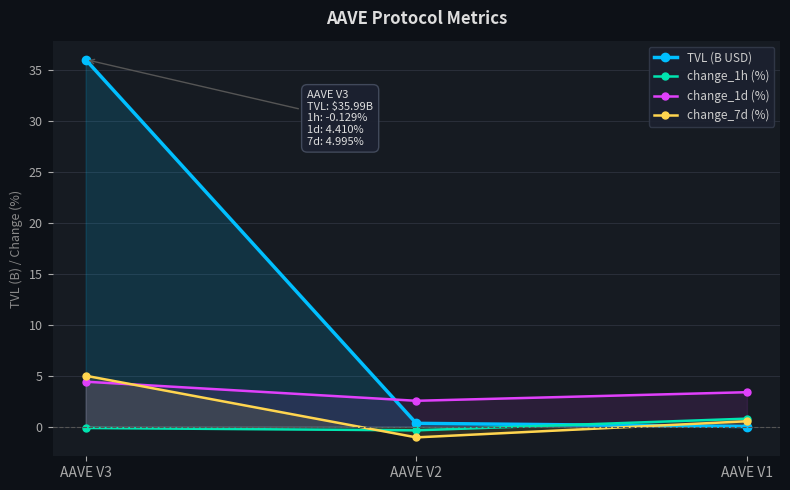

Which has a higher value, AAVE V2 or AAVE V1?

AAVE V2